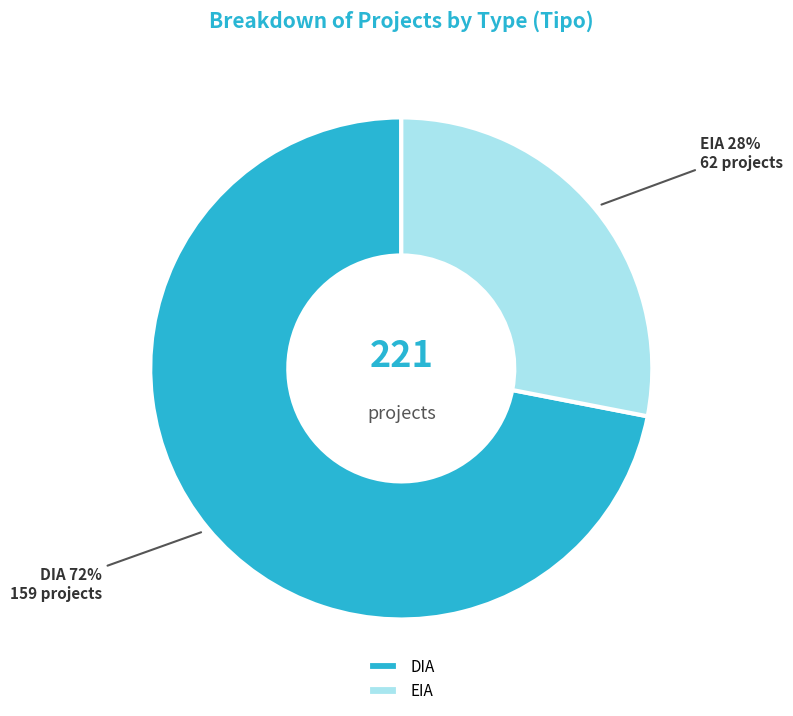

Do DIA and EIA together represent more than half of the pie?

Yes